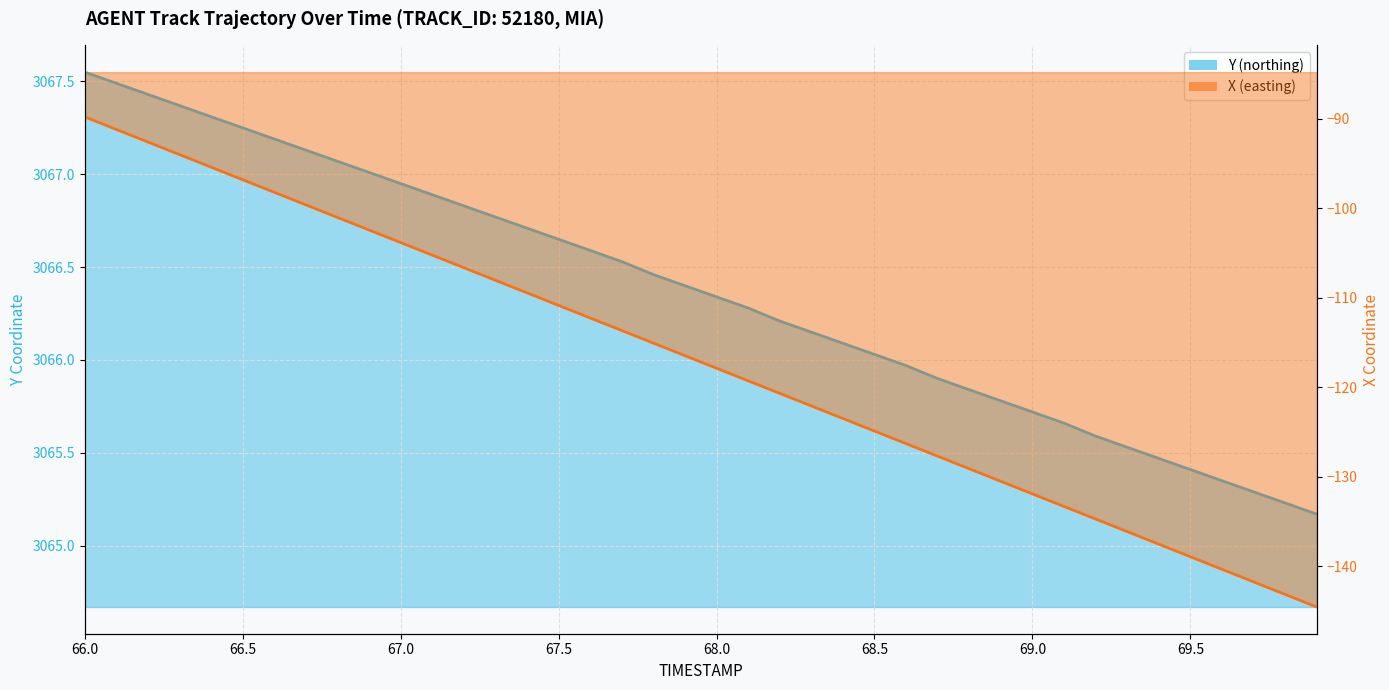

What is the difference between the maximum and second lowest values in the X series?

53.4